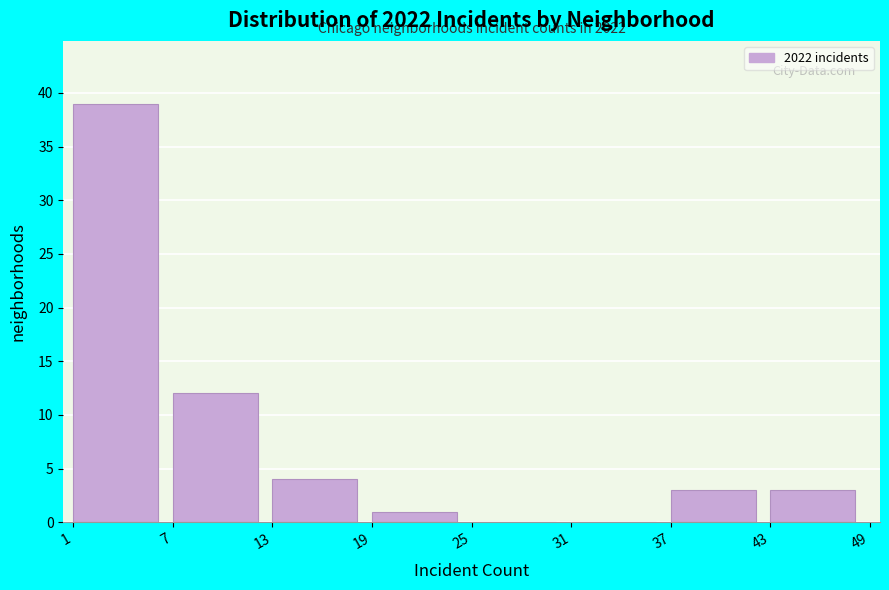

Over which range of the x-axis is the bar tallest?

1 to 7